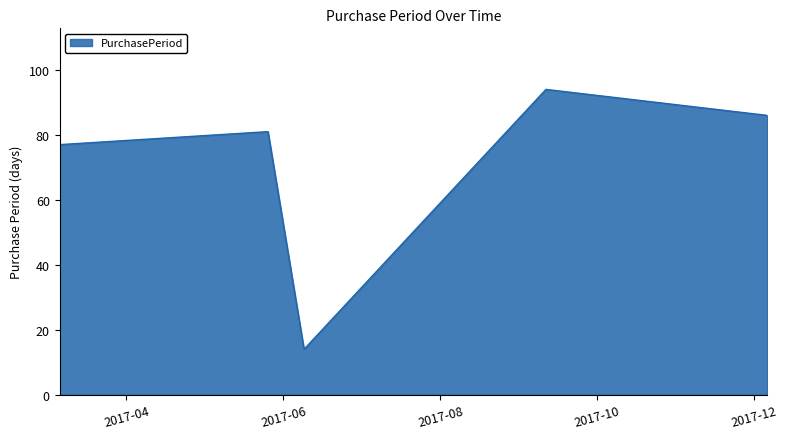

True or false: there are more than 2 points higher than both neighbors.

False